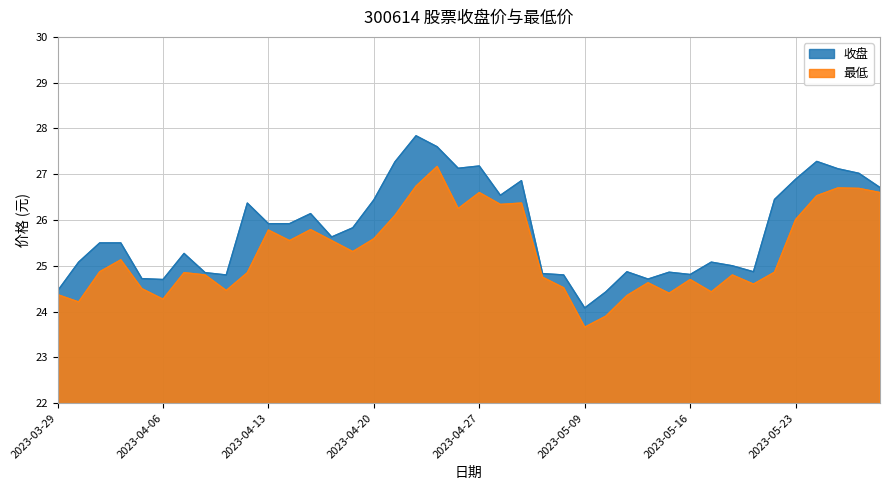

True or false: 最低 has more than 1 interior local peaks.

True